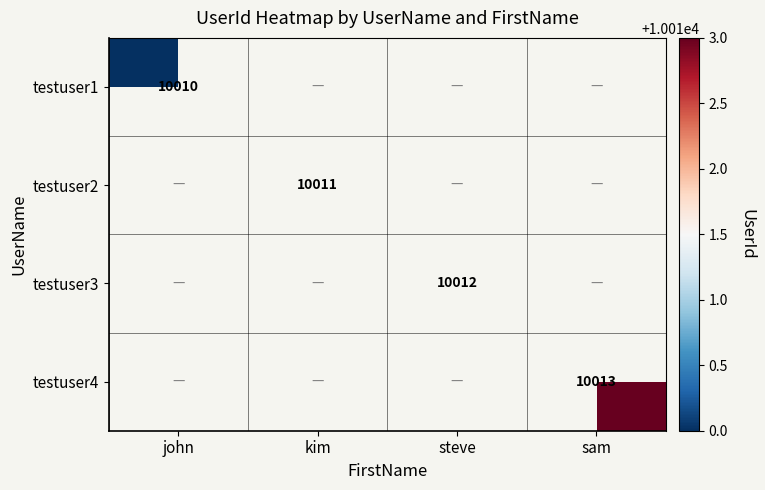

Is the value of testuser2 at kim greater than the value of testuser4 at sam?

No